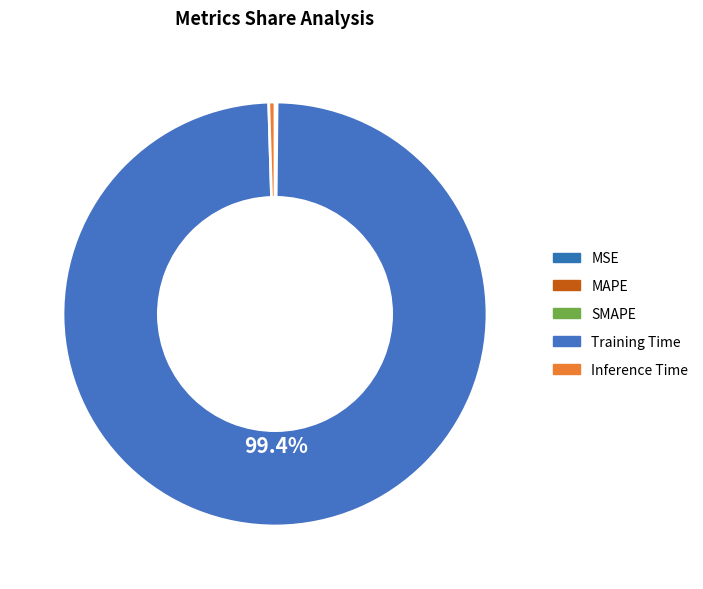

Rank the categories by value from highest to lowest.

Training Time, Inference Time, MAPE, SMAPE, MSE